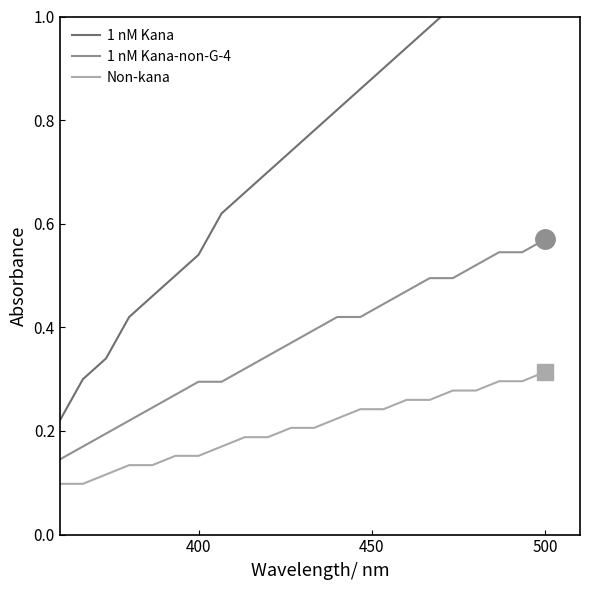

Count the number of data series in this chart.

3